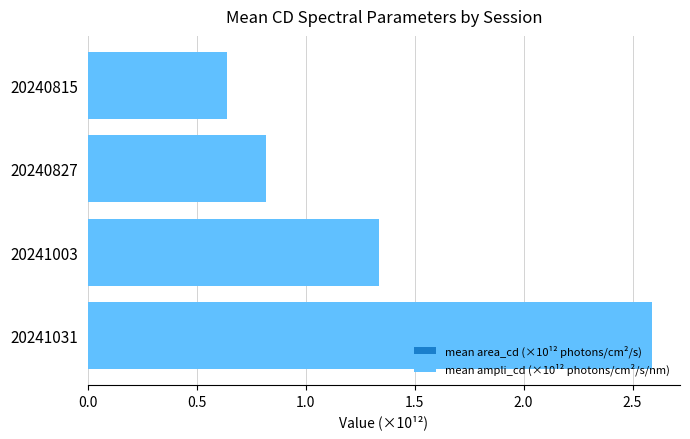

Is it true that mean area_cd (×10¹² photons/cm²/s) equals 0.4 at 0.5?

False